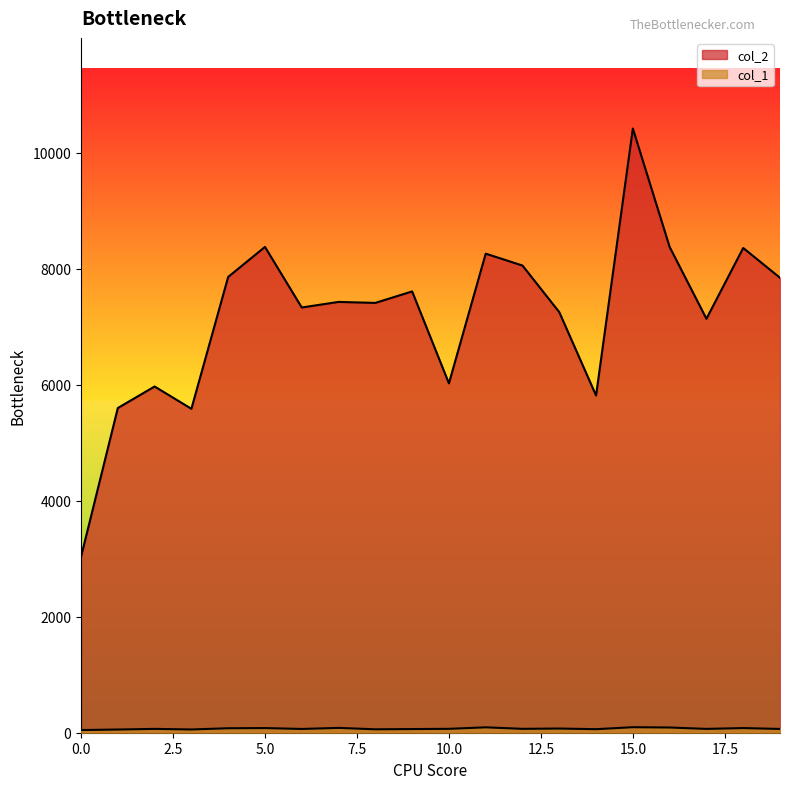

Reading left to right, extract all data points from this chart.

col_2: 0=3032	1=5597	2=5968	3=5584	4=7857	5=8374	6=7330	7=7426	8=7409	9=7607	10=6022	11=8258	12=8053	13=7250	14=5813	15=10415	16=8373	17=7136	18=8356	19=7842
col_1: 0=46	1=55	2=66	3=56	4=77	5=80	6=65	7=83	8=59	9=63	10=67	11=93	12=67	13=72	14=61	15=95	16=90	17=66	18=80	19=65